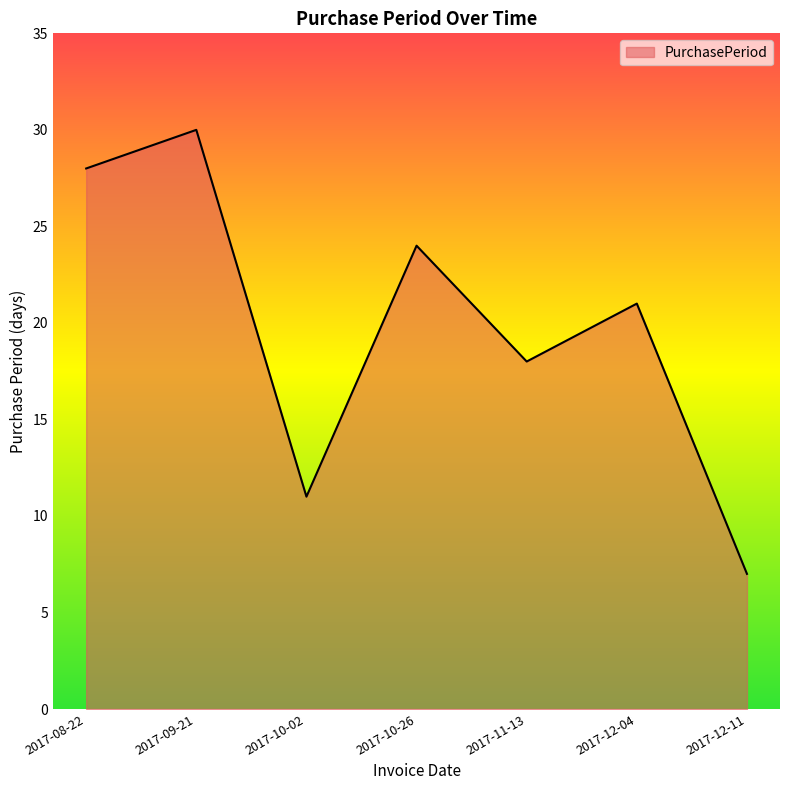

What position from the right is 2017-09-21?

6